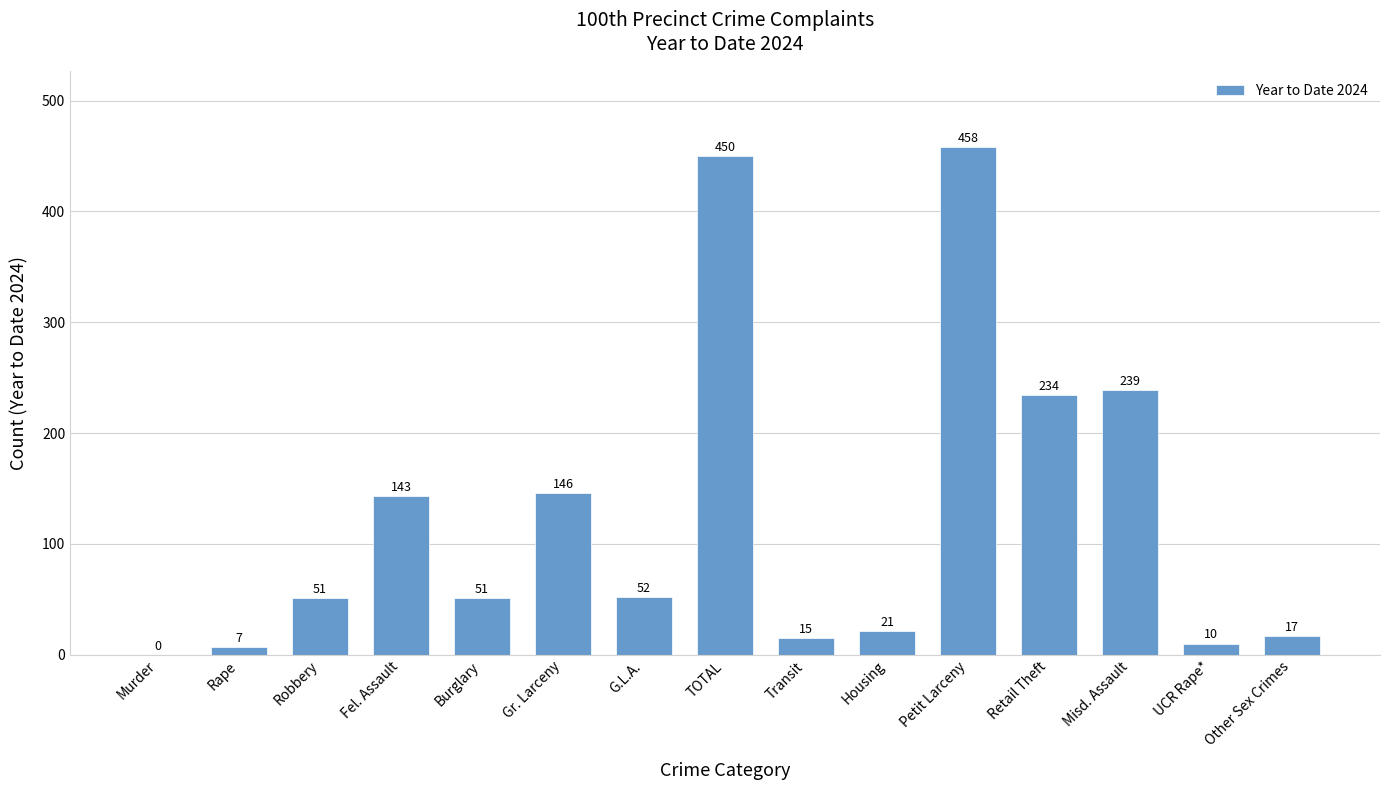

What is the greatest value displayed?

458